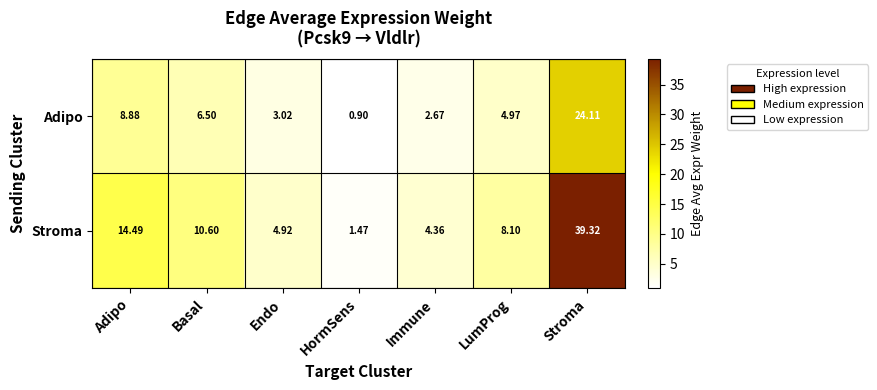

How many distinct data groups are displayed?

2